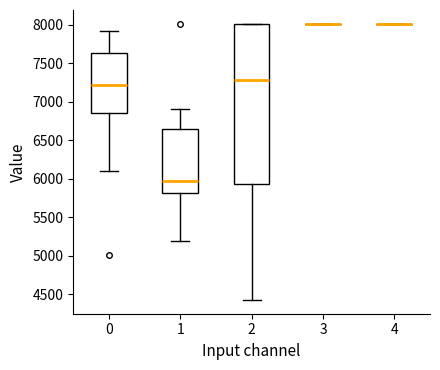

Reading left to right, transcribe this box plot: for each box, give where its median line is, the range the box spans, and where its two whiskers end, as read against the y-axis. The values are not printed on the chart, so give them approximately, as read against the axis.

0: median 7200, box 6850 to 7650, whiskers 6100 to 7900
1: median 5950, box 5800 to 6650, whiskers 5200 to 6900
2: median 7300, box 5950 to 8000, whiskers 4450 to 8000
3: box collapsed to a line at 8000, whiskers 8000 to 8000
4: box collapsed to a line at 8000, whiskers 8000 to 8000